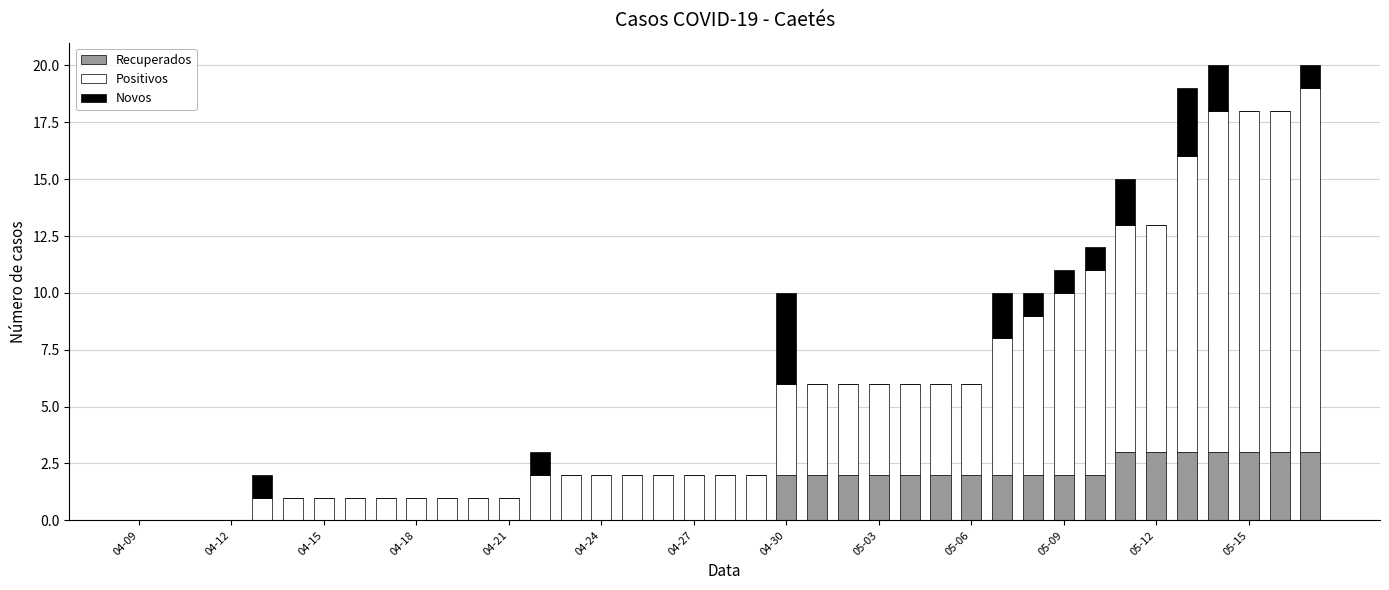

What is the highest value of the Recuperados series?

3